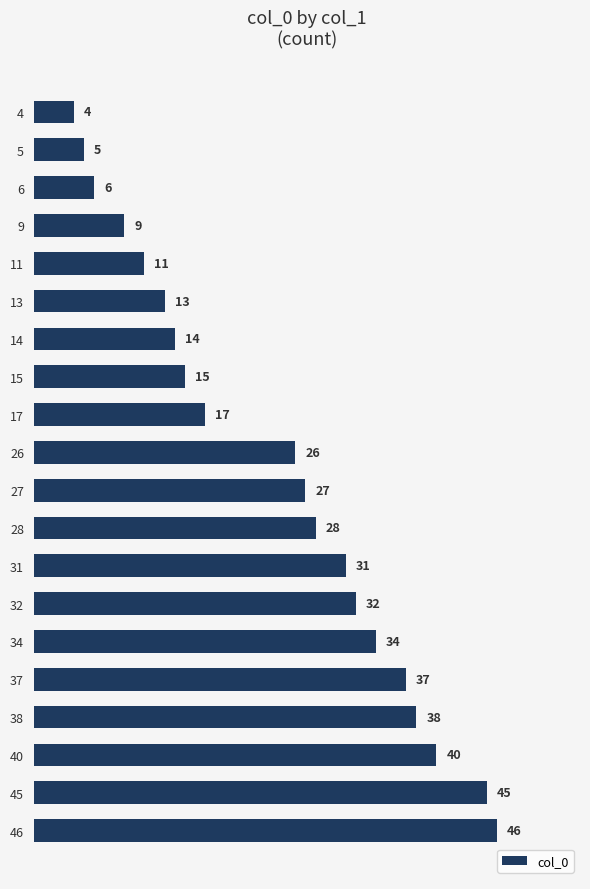

Which has a higher value, 9 or 11?

11